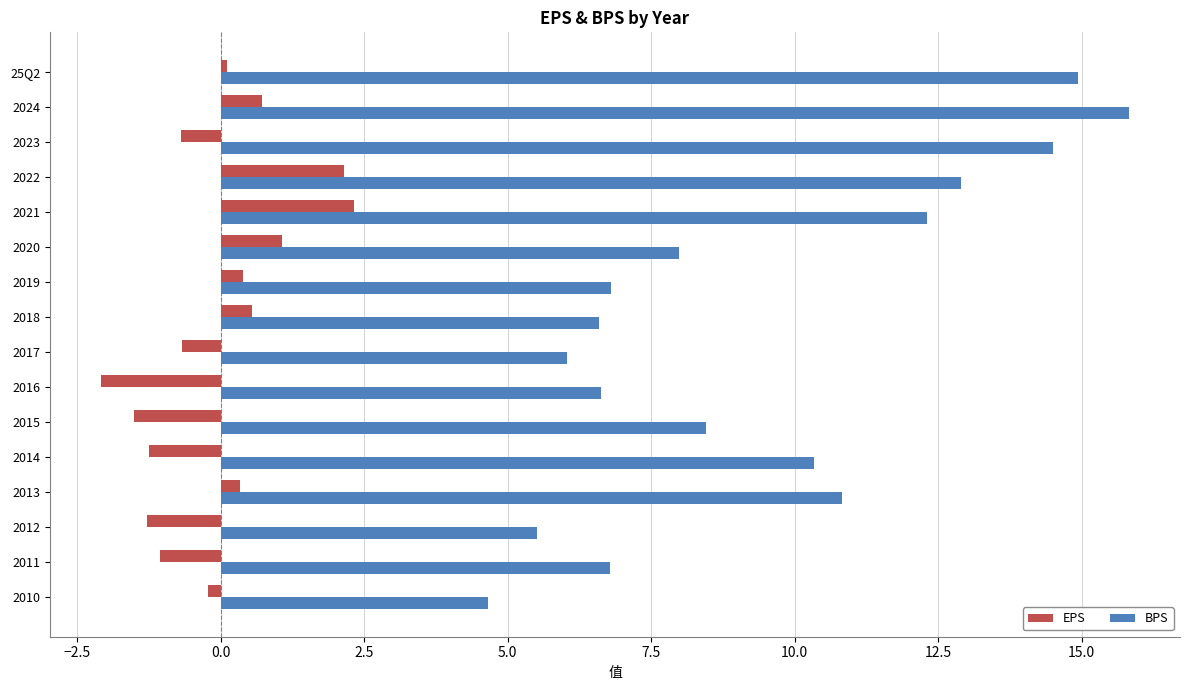

Which series has the largest range (max minus min)?

BPS